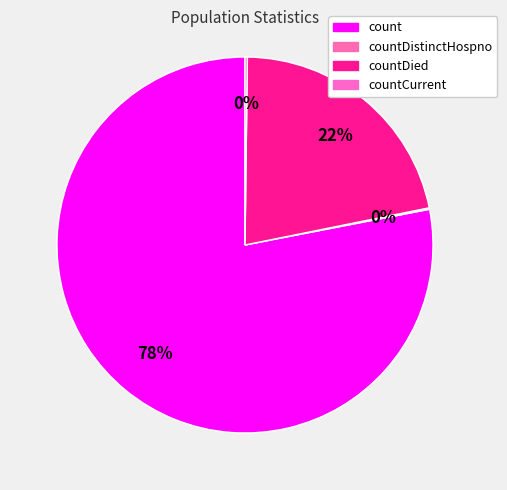

What is the largest slice in the pie chart?

count